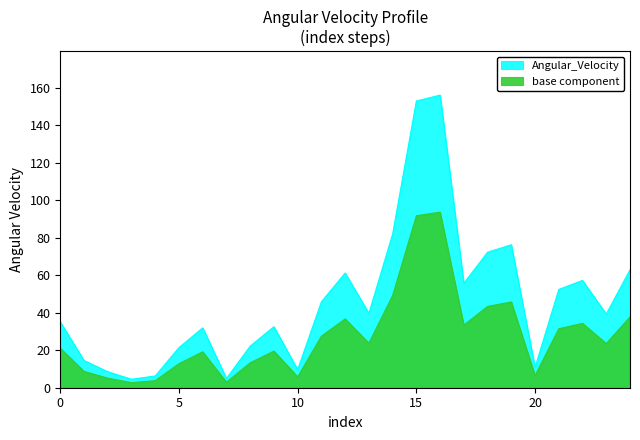

List the labels in order of value, smallest first.

3, 7, 4, 2, 10, 20, 1, 5, 8, 6, 9, 0, 23, 13, 11, 21, 17, 22, 12, 24, 18, 19, 14, 15, 16